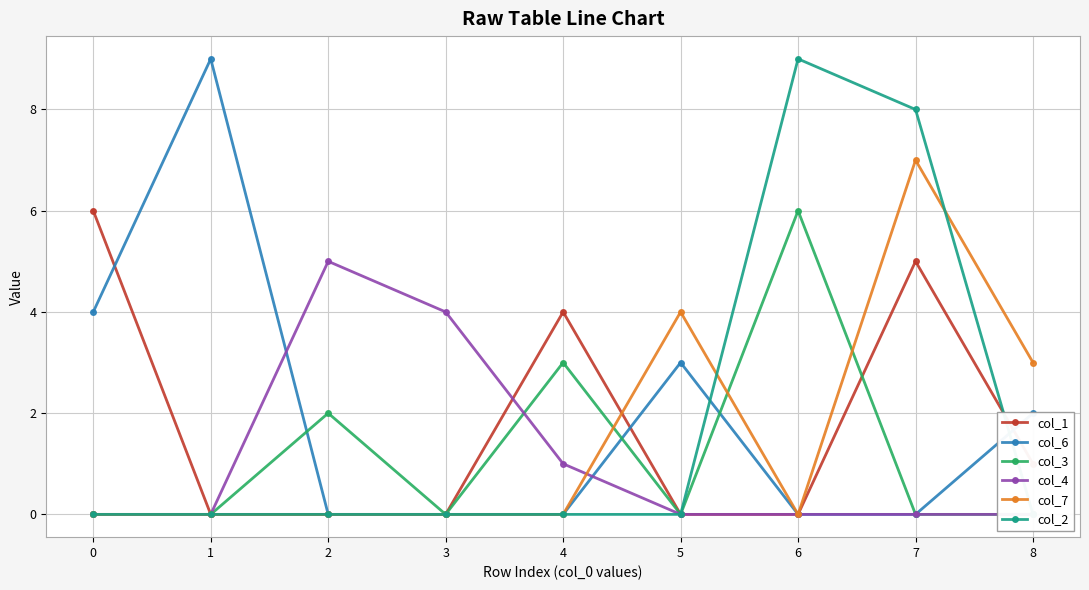

Which series has the largest total across all categories?

col_6